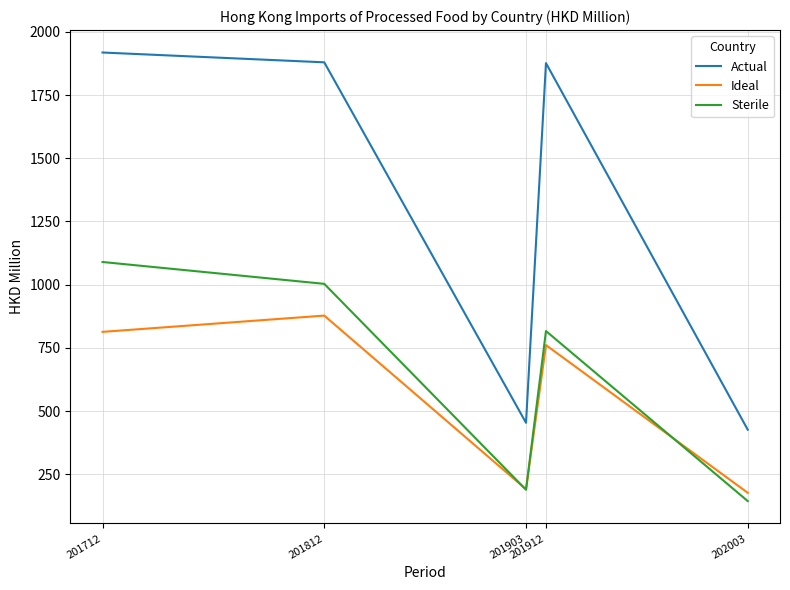

True or false: Sterile and Actual cross at least once.

False